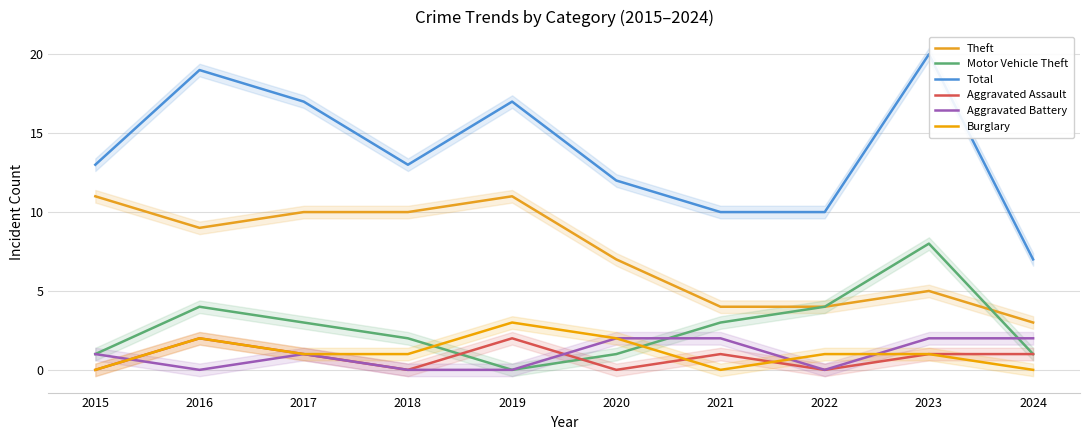

What is the approximate value of Aggravated Battery at 2024?

2